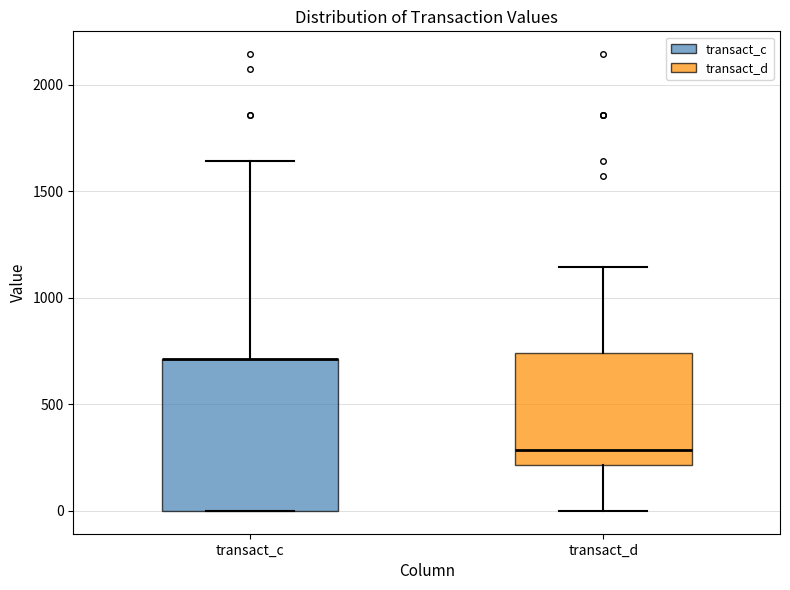

Where does the median line of the box for transact_d sit on the y-axis? The values are not printed on the chart, so give them approximately, as read against the axis.

300